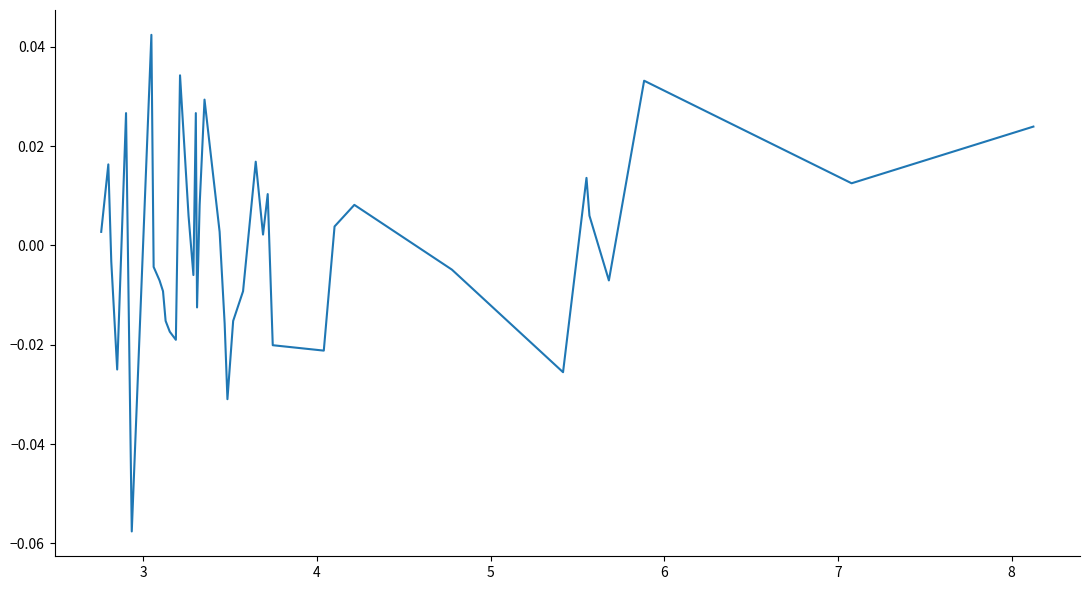

How many positive values are there?

20